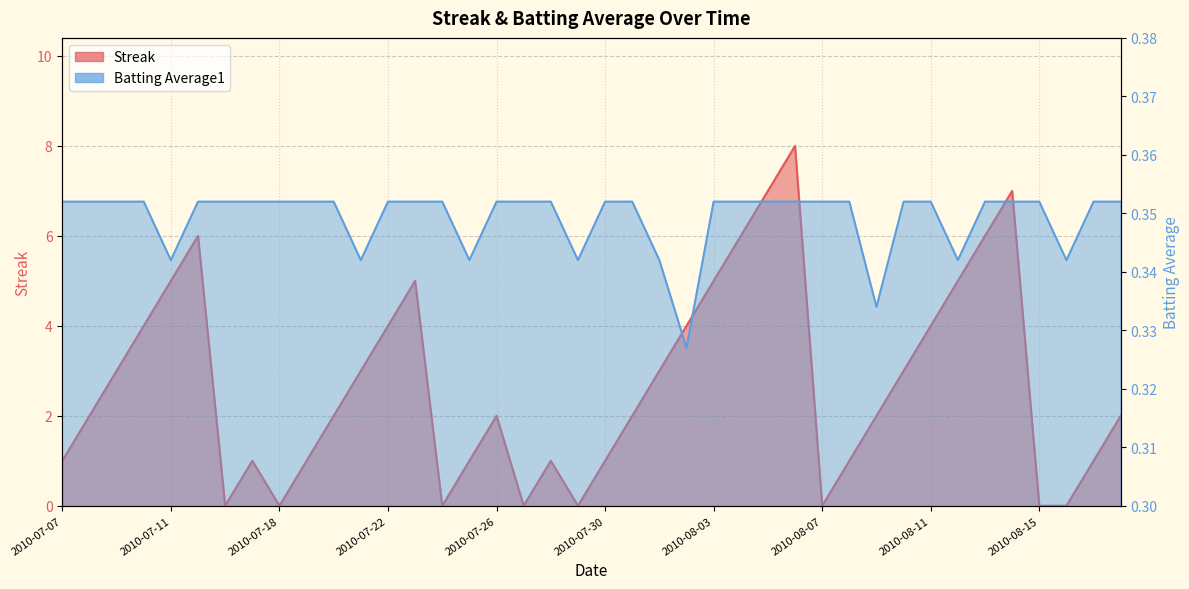

Does the chart have visible grid lines?

Yes